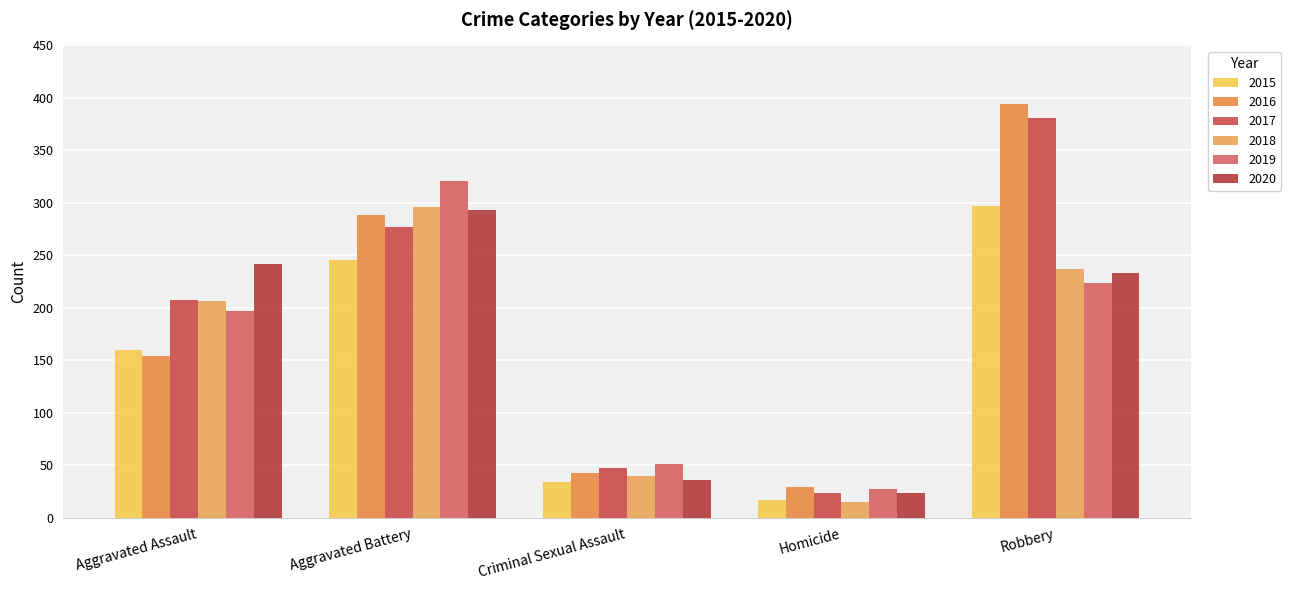

Which series changed the most between Aggravated Assault and Aggravated Battery?

2016